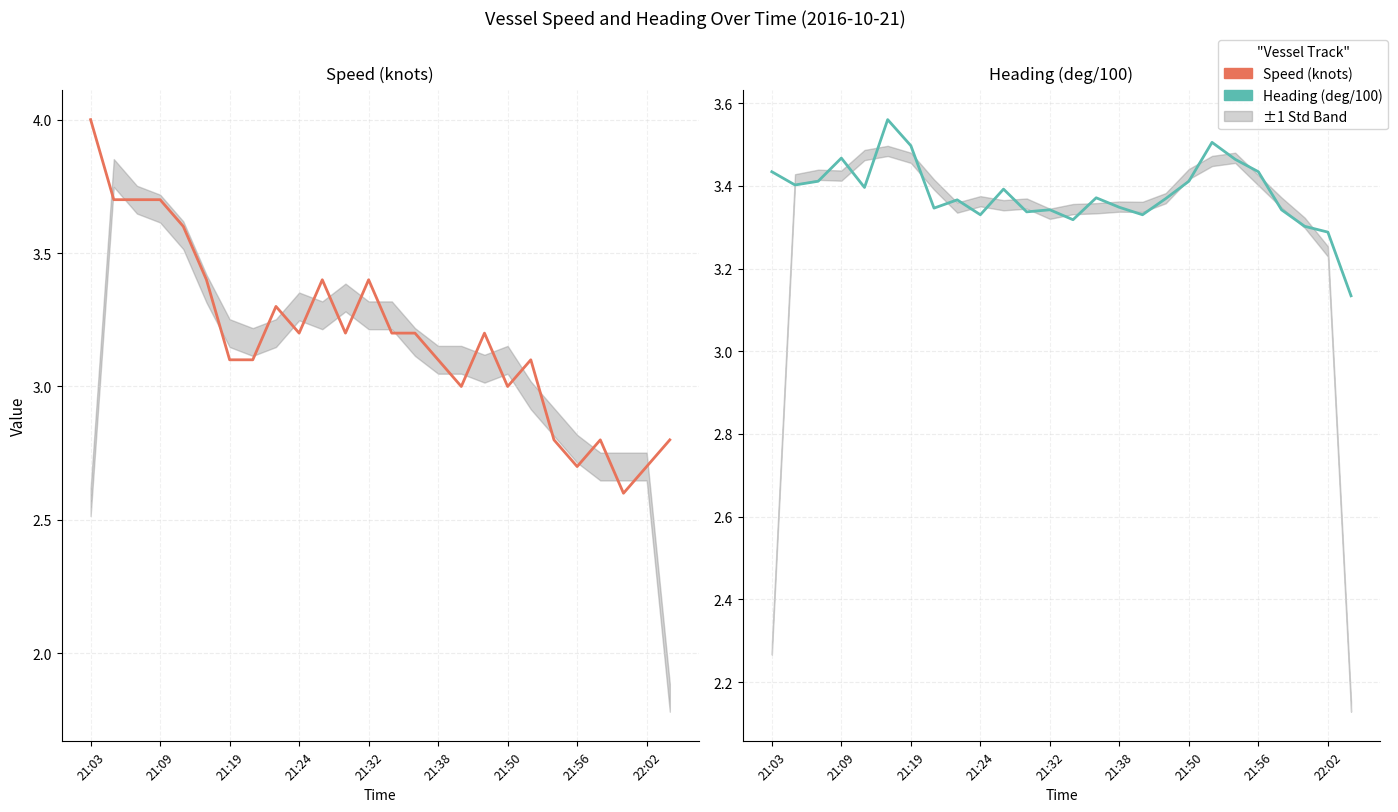

In Heading (deg/100), how many points are lower than both neighbors (excluding endpoints)?

7